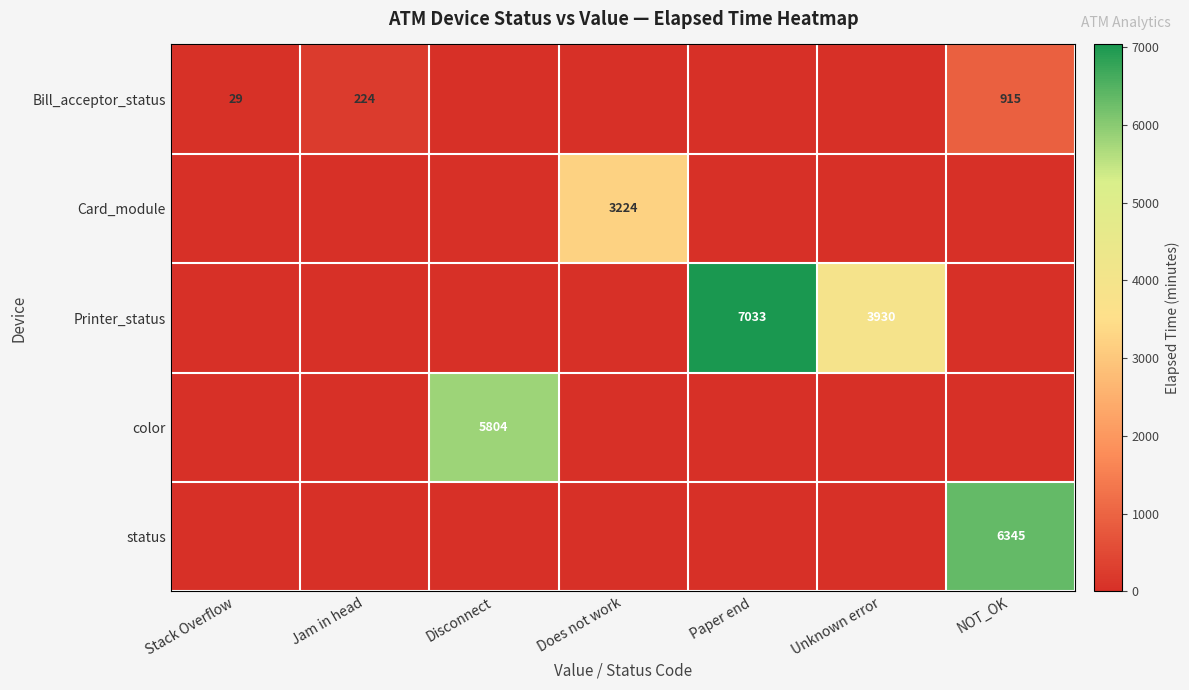

True or false: Printer_status has a value of 2106 at Paper end.

False